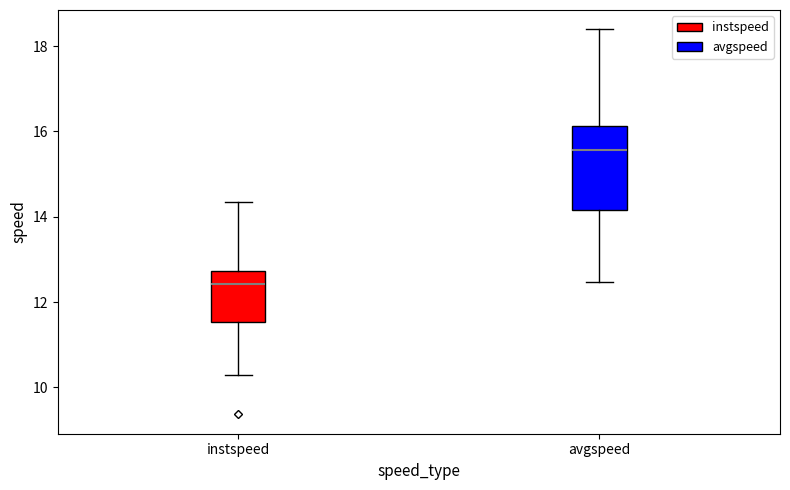

Reading left to right, read every box against the y-axis: the position of its median line, the range the box covers, and the ends of its whiskers. The values are not printed on the chart, so give them approximately, as read against the axis.

instspeed: median 12.4, box 11.6 to 12.8, whiskers 10.2 to 14.4
avgspeed: median 15.6, box 14.2 to 16.2, whiskers 12.4 to 18.4